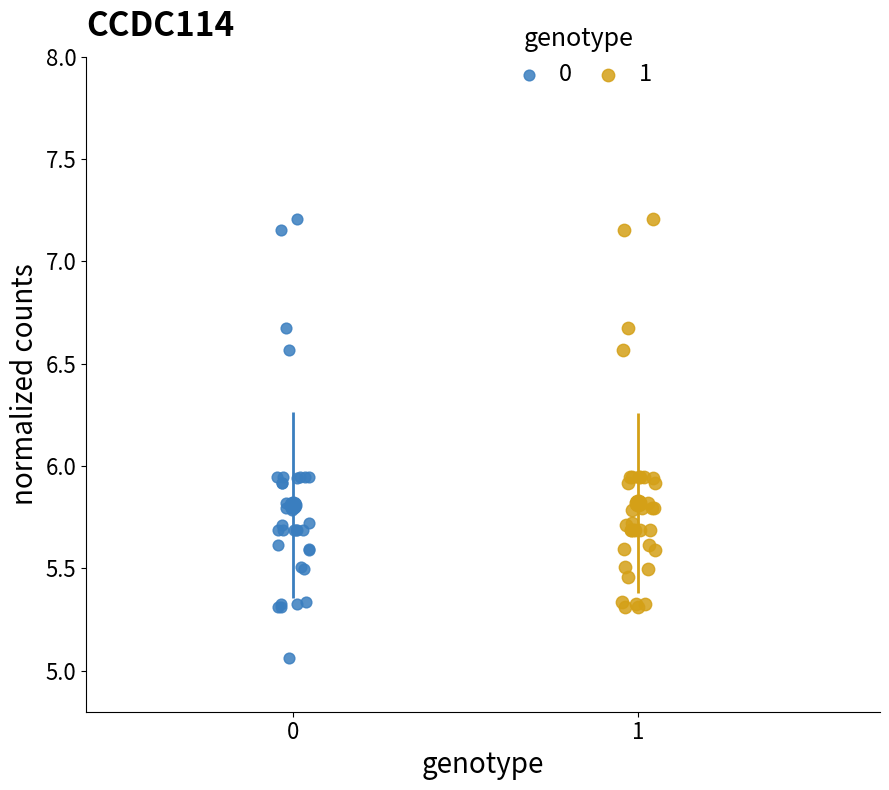

What are all the series names shown in the legend?

0, 1